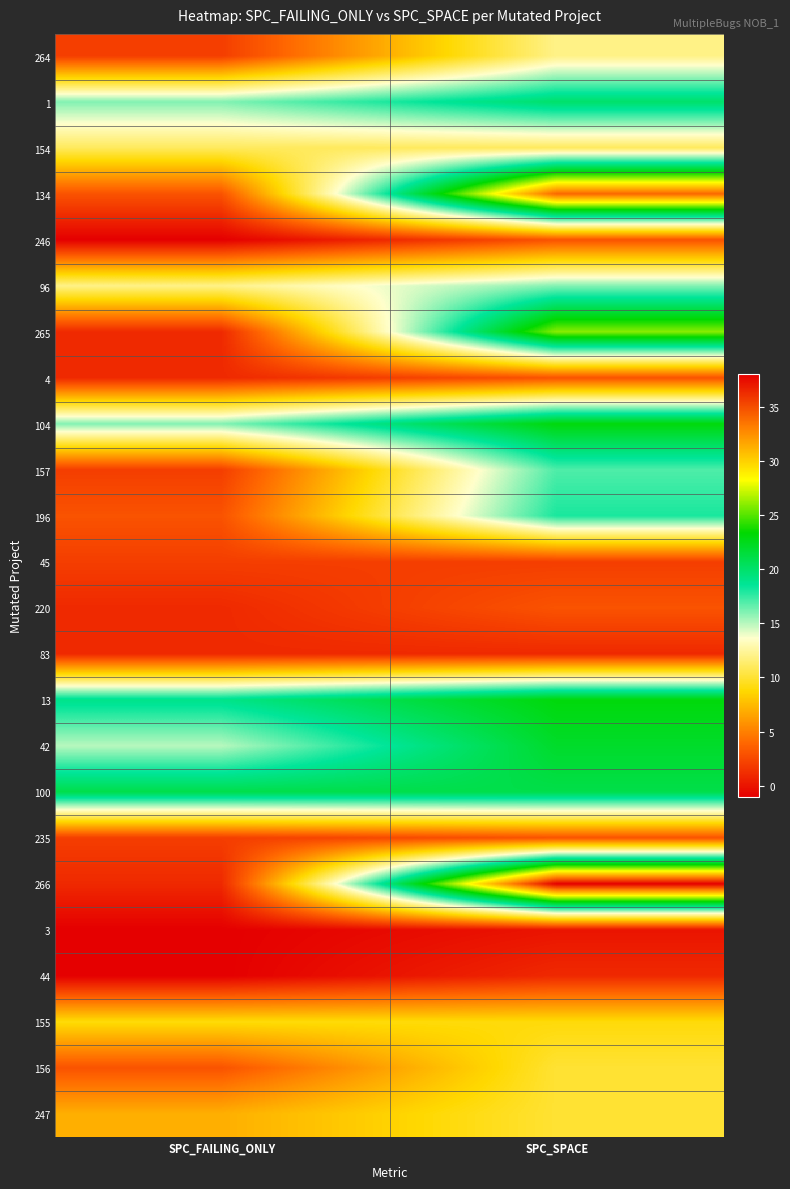

How many distinct data groups are displayed?

24